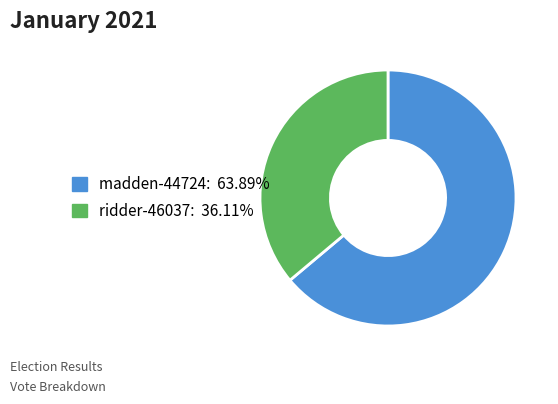

Approximately how many times larger is the value at madden-44724 compared to ridder-46037?

1.8